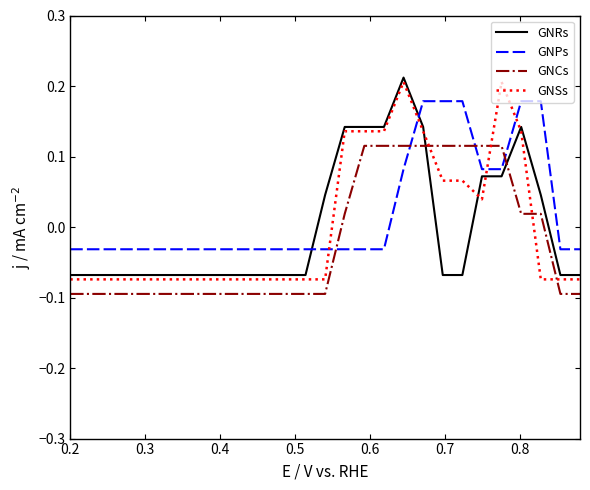

What is the difference between the maximum and minimum values in the GNRs series?

0.3